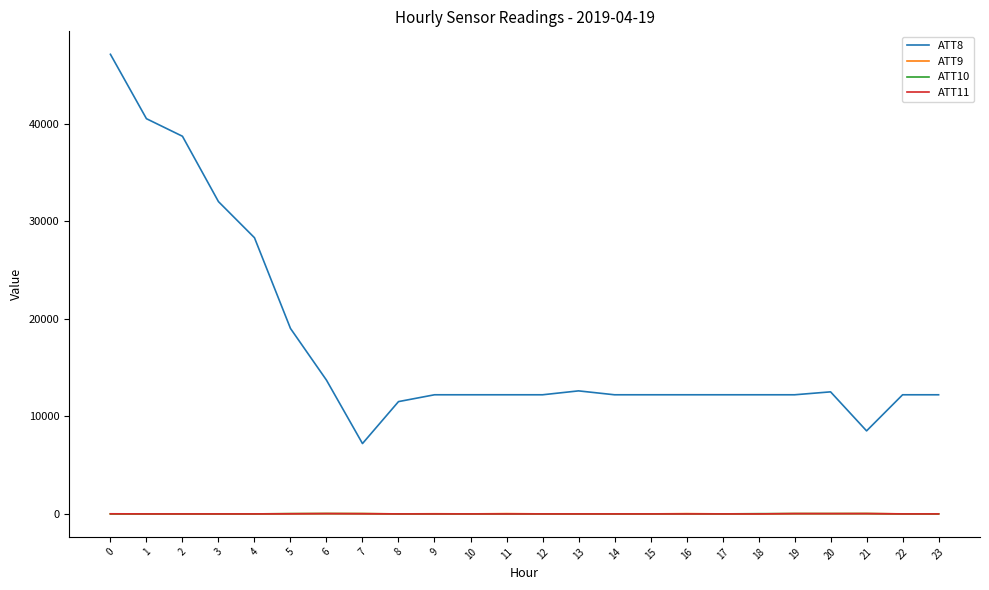

Which series has the widest spread of values?

ATT8